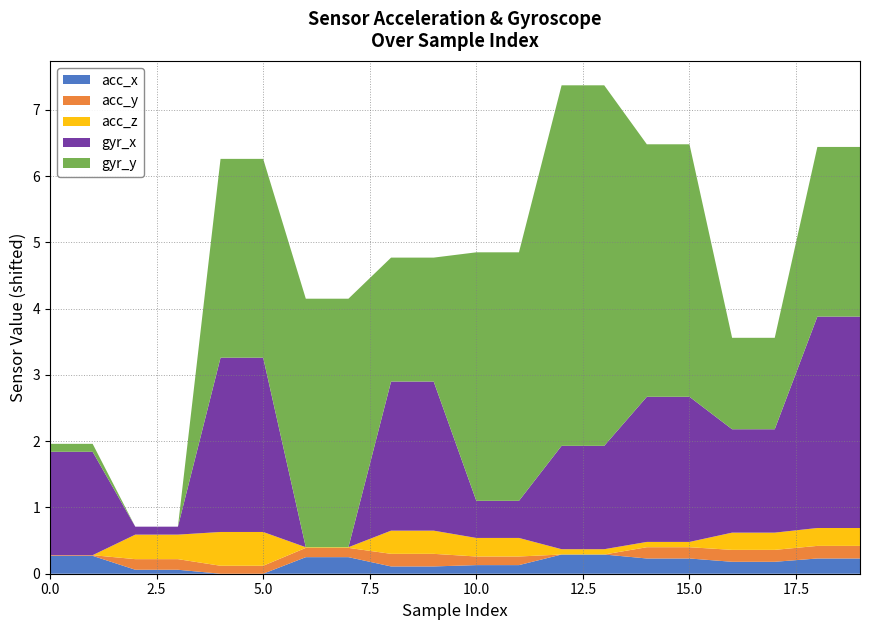

What is the highest value of the acc_x series?

0.3